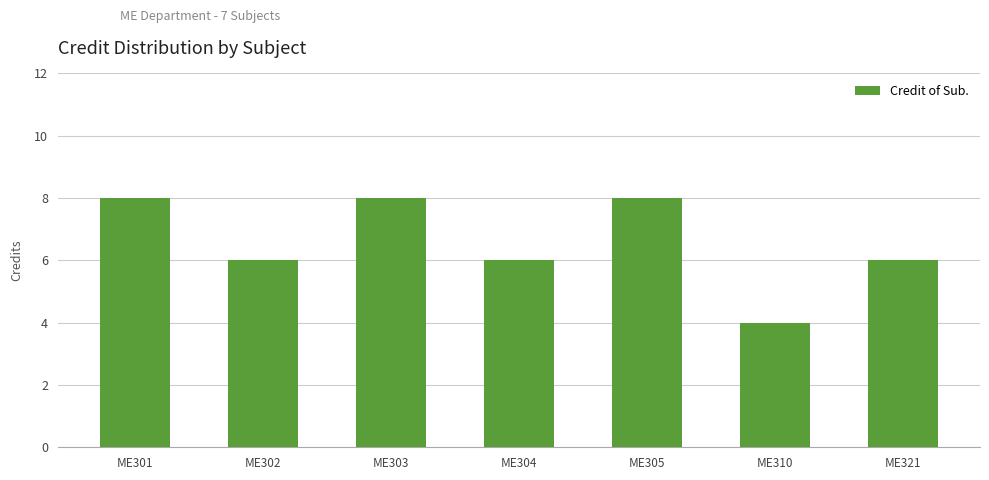

What is the value of the 3rd bar from the left?

8